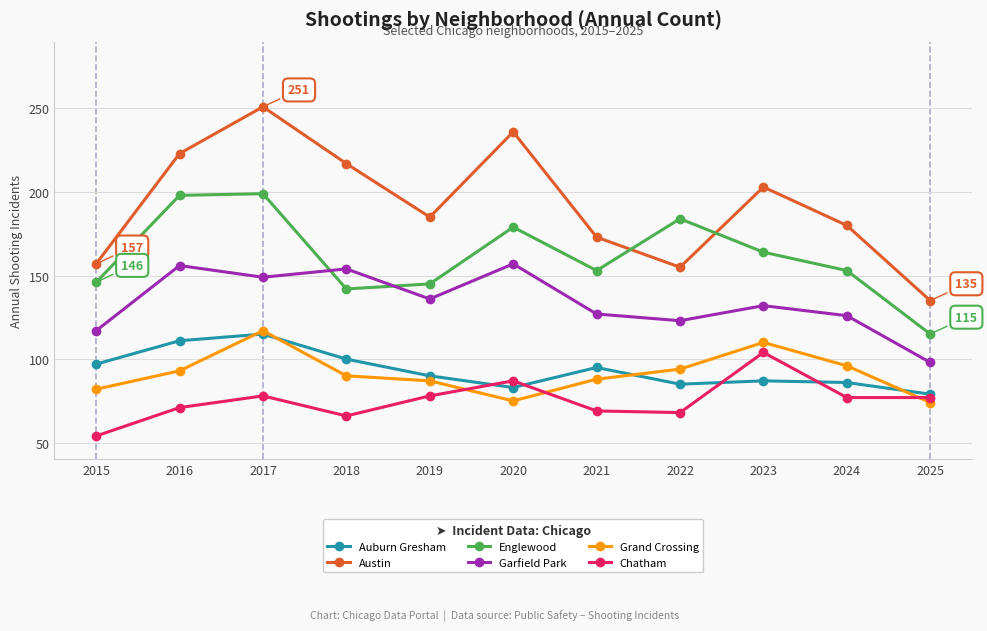

Which series has the largest range (max minus min)?

Austin